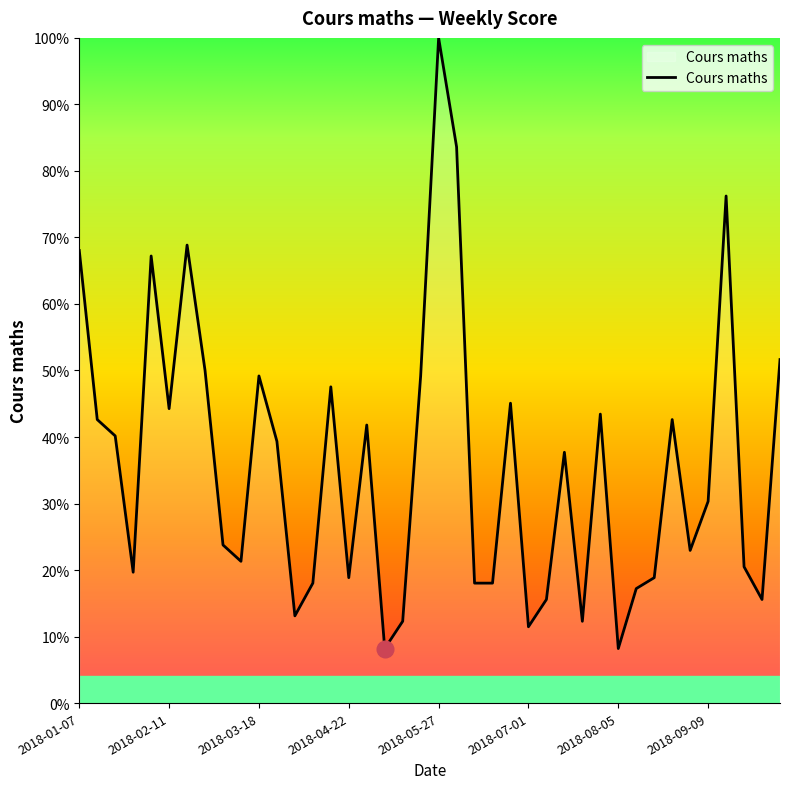

Does the chart have visible grid lines?

No